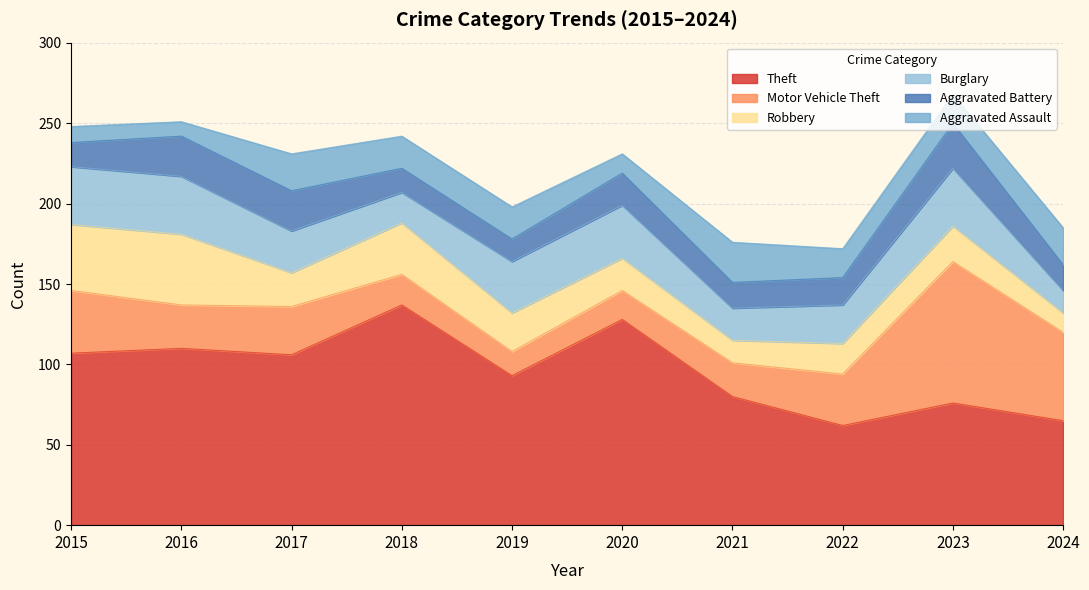

Which has a higher value, 2020 or 2021?

2020